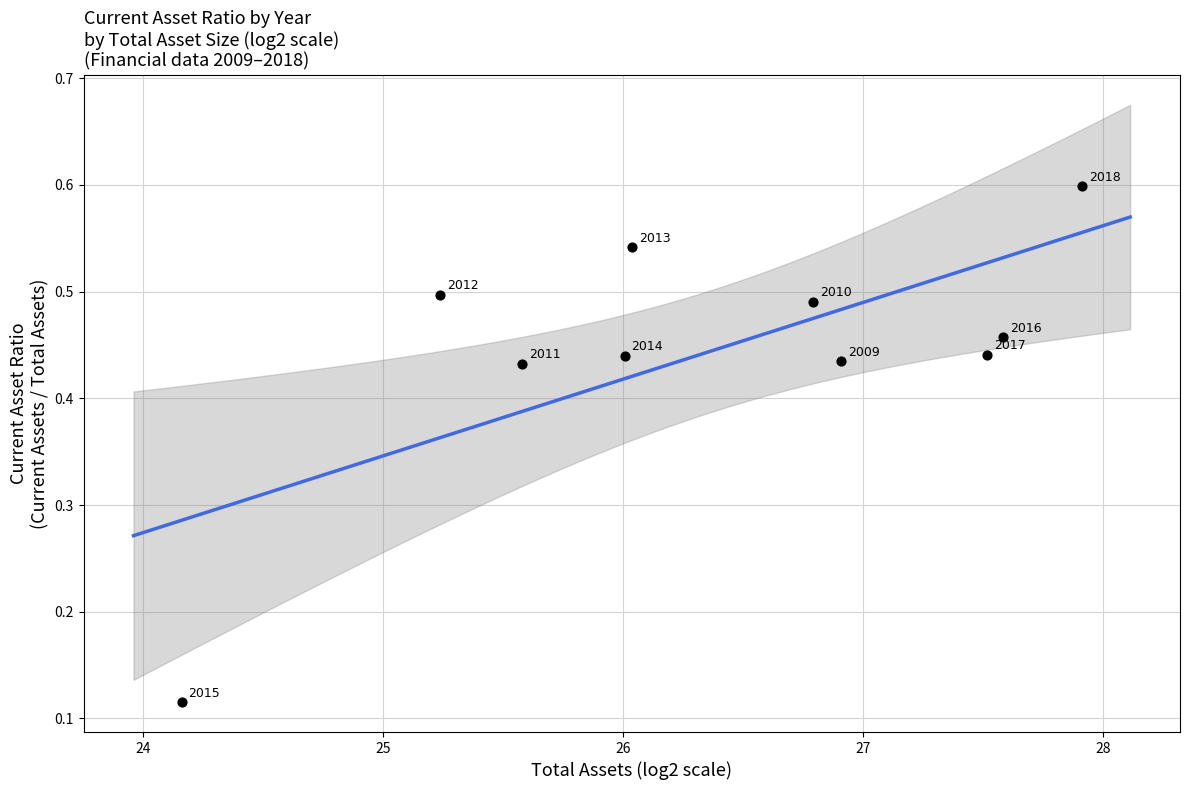

What is the range of X values (max minus min)?

3.8